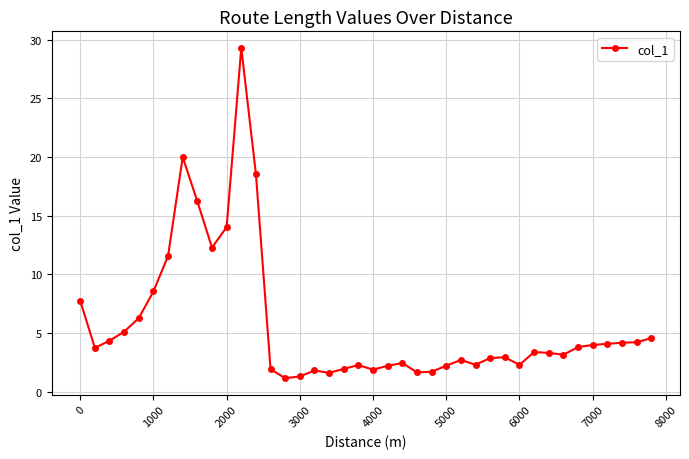

True or false: there are more than 1 points higher than both neighbors.

True